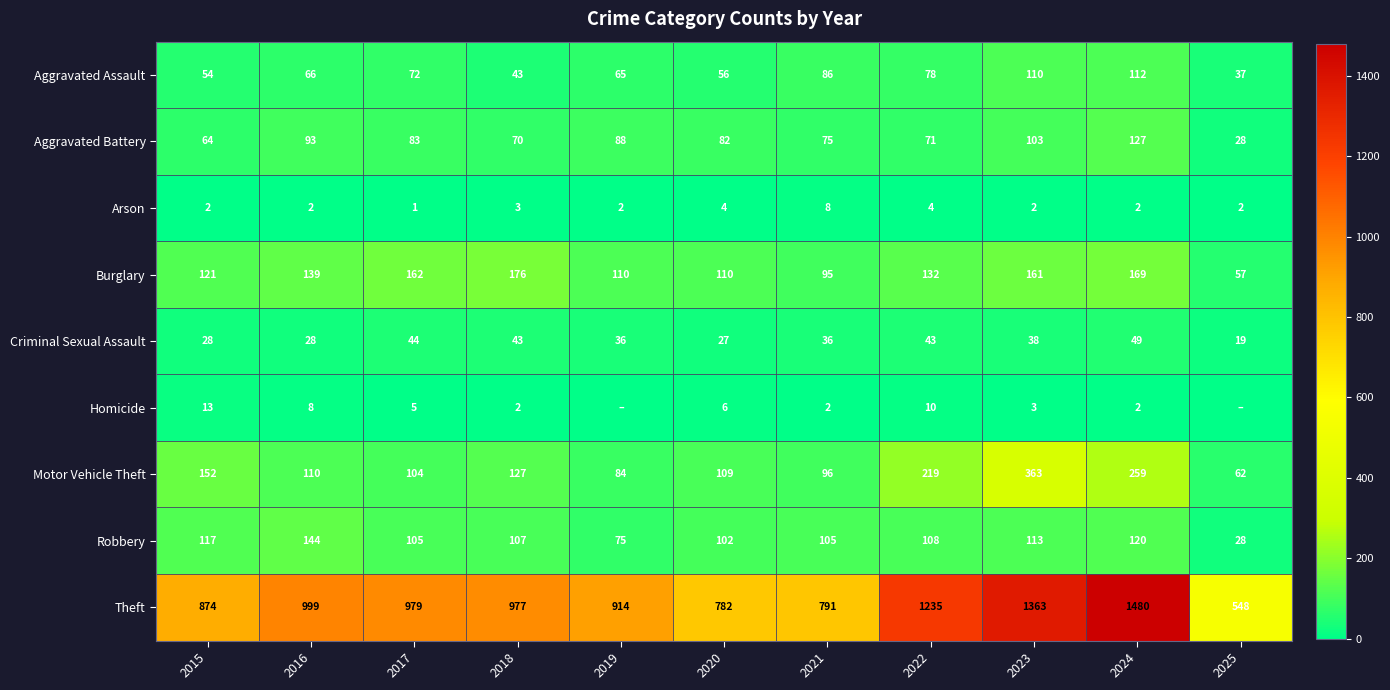

What is the difference between the highest and lowest values at 2024?

1478